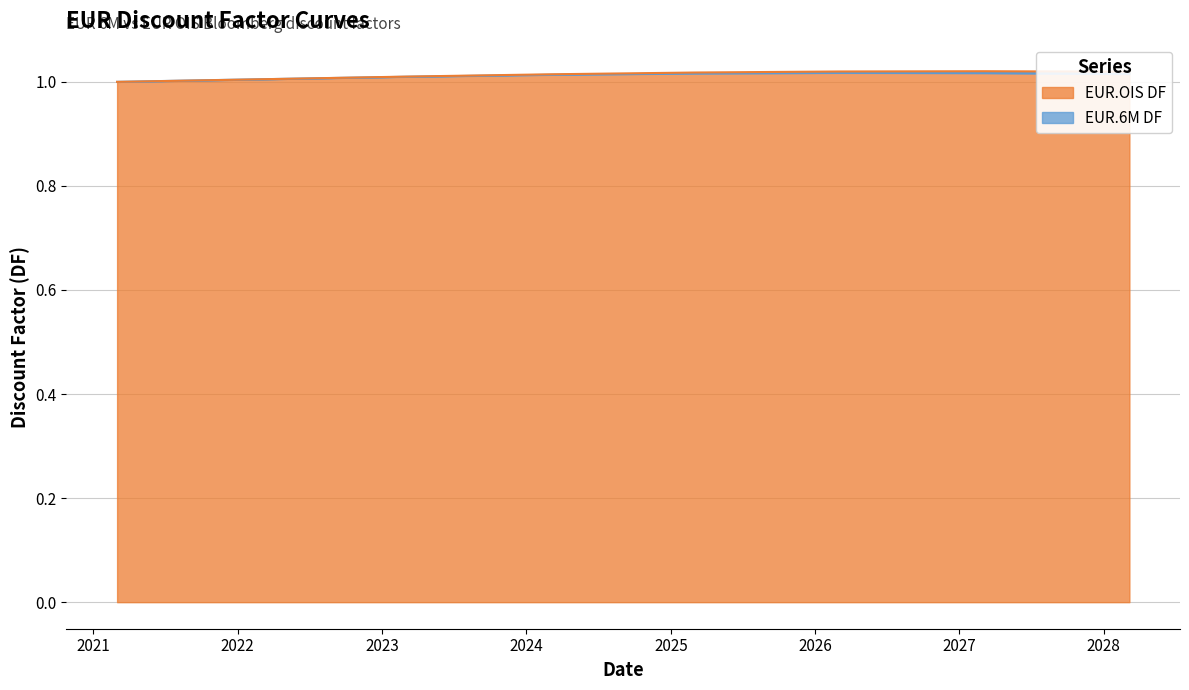

At 2021-11-04, list the series in order from smallest to largest.

EUR.OIS DF, EUR.6M DF